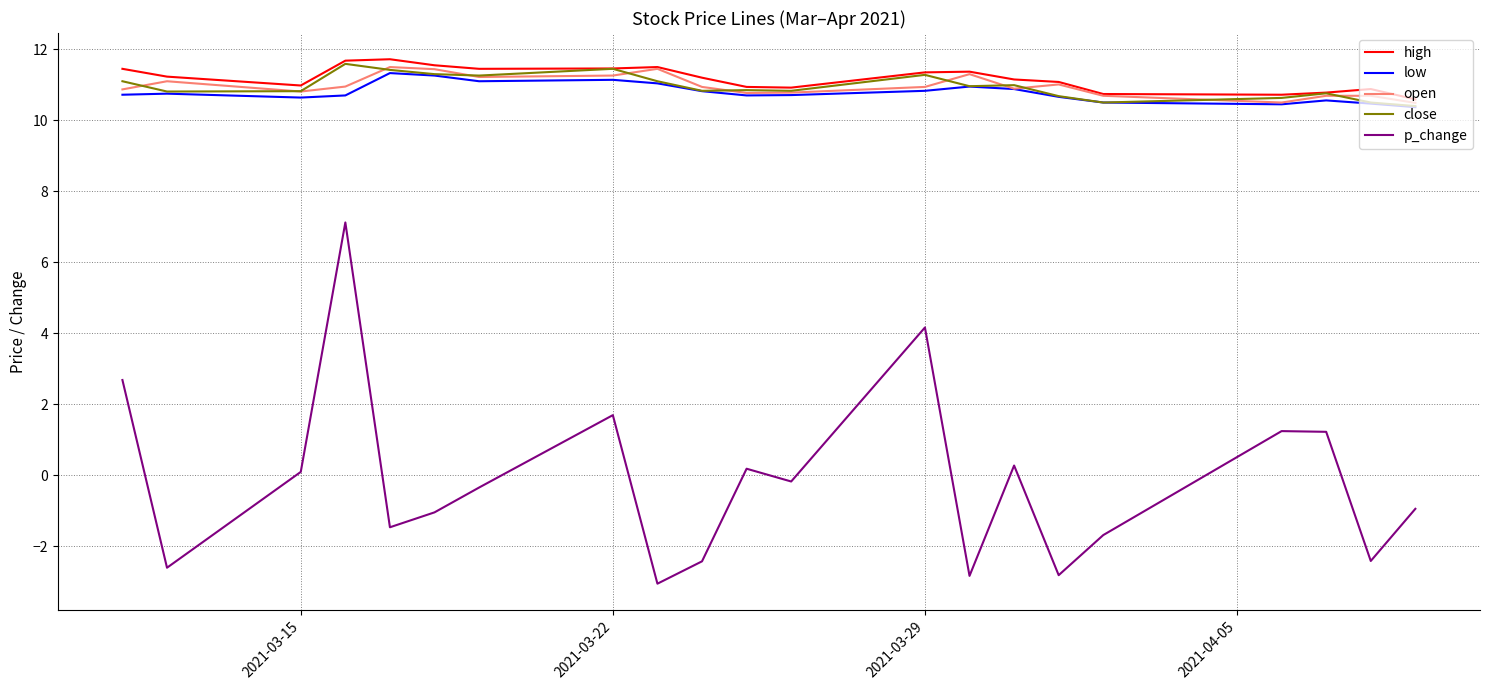

True or false: low and p_change cross at least once.

False